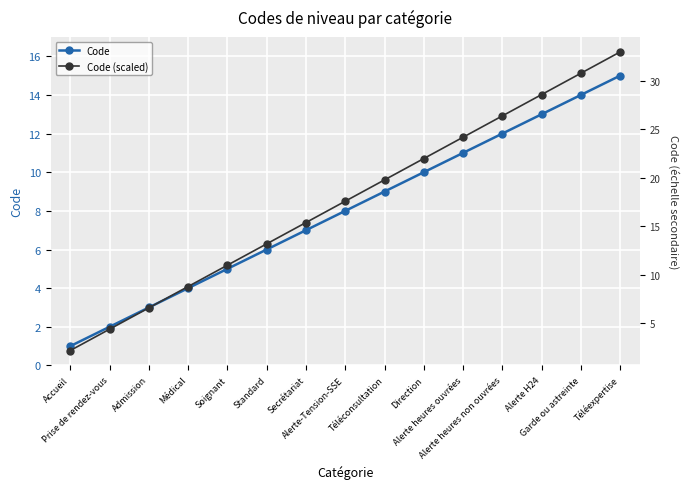

Reading left to right, what are all the values shown in this chart?

Code: Accueil=1.0	Prise de rendez-vous=2.0	Admission=3.0	Médical=4.0	Soignant=5.0	Standard=6.0	Secrétariat=7.0	Alerte-Tension-SSE=8.0	Téléconsultation=9.0	Direction=10.0	Alerte heures ouvrées=11.0	Alerte heures non ouvrées=12.0	Alerte H24=13.0	Garde ou astreinte=14.0	Téléexpertise=15.0
Code (scaled): Accueil=2.2	Prise de rendez-vous=4.4	Admission=6.6	Médical=8.8	Soignant=11.0	Standard=13.2	Secrétariat=15.4	Alerte-Tension-SSE=17.6	Téléconsultation=19.8	Direction=22.0	Alerte heures ouvrées=24.2	Alerte heures non ouvrées=26.4	Alerte H24=28.6	Garde ou astreinte=30.8	Téléexpertise=33.0